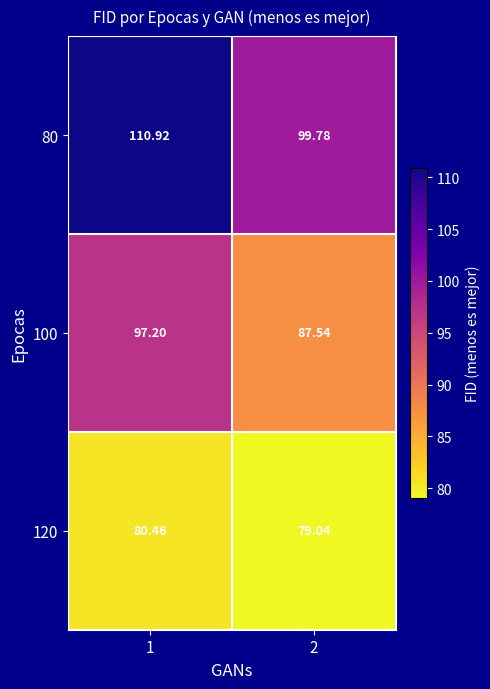

How many values in the 100 series are below 97?

1